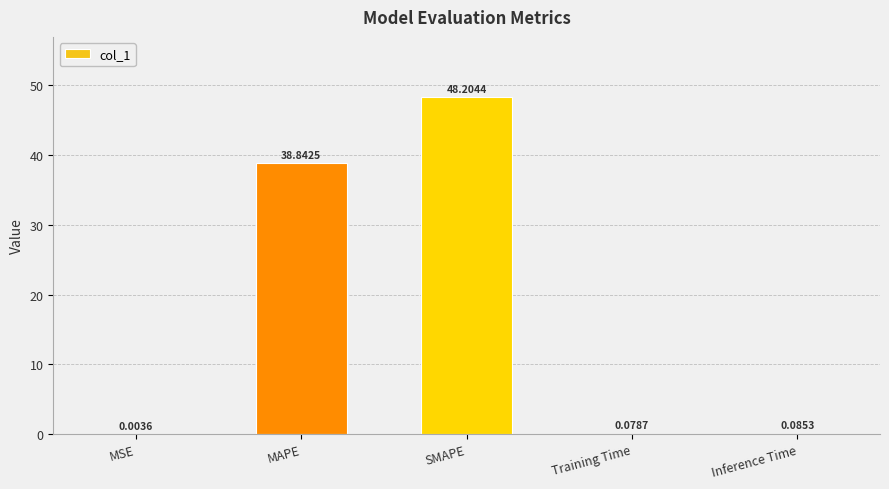

Which category has the highest value across all series?

SMAPE